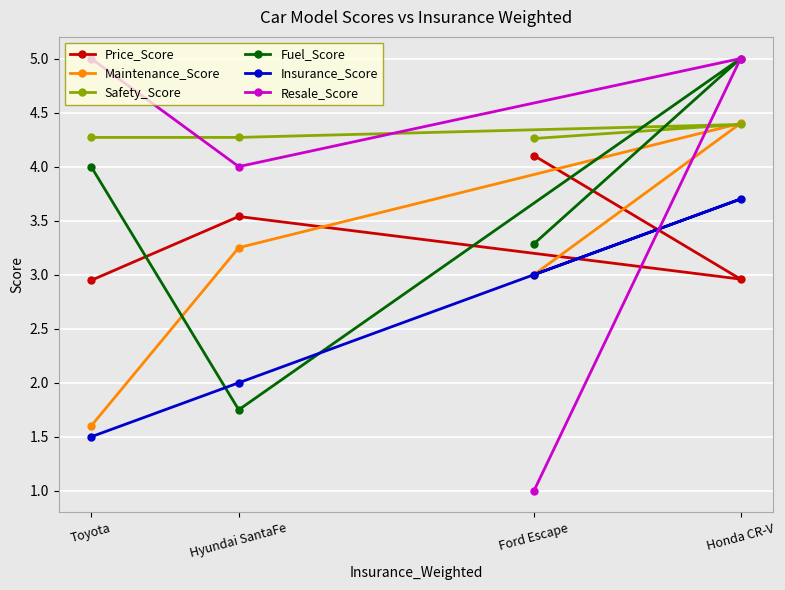

Reading left to right, list all the values displayed in this chart.

Price_Score: Ford Escape=4.1	Honda CR-V=3.0	Hyundai SantaFe=3.5	Toyota=2.9
Maintenance_Score: Ford Escape=3.0	Honda CR-V=4.4	Hyundai SantaFe=3.2	Toyota=1.6
Safety_Score: Ford Escape=4.3	Honda CR-V=4.4	Hyundai SantaFe=4.3	Toyota=4.3
Fuel_Score: Ford Escape=3.3	Honda CR-V=5.0	Hyundai SantaFe=1.8	Toyota=4.0
Insurance_Score: Ford Escape=3.0	Honda CR-V=3.7	Hyundai SantaFe=2.0	Toyota=1.5
Resale_Score: Ford Escape=1.0	Honda CR-V=5.0	Hyundai SantaFe=4.0	Toyota=5.0